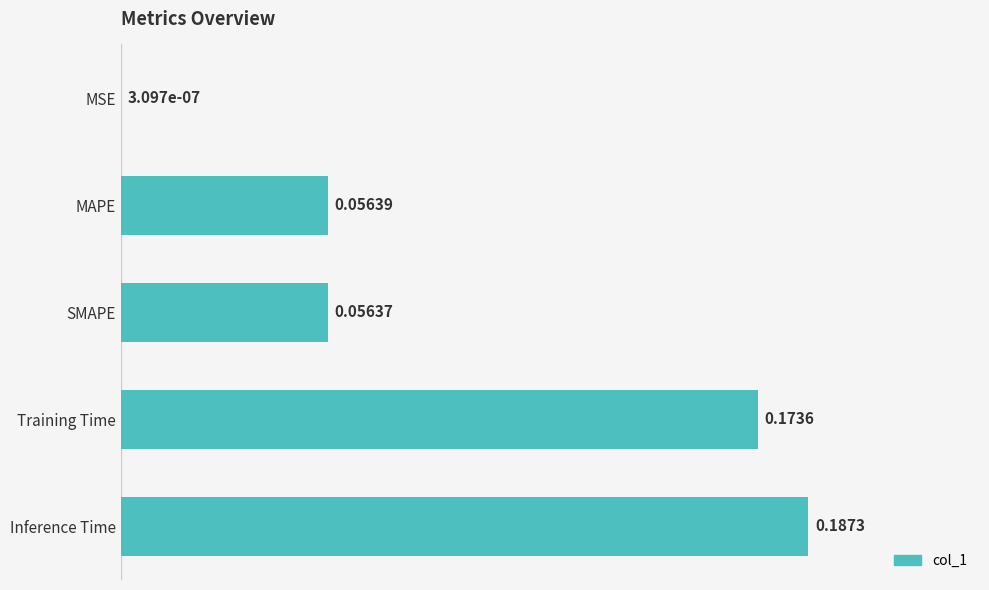

What is the change in value from MSE to Training Time?

+0.2